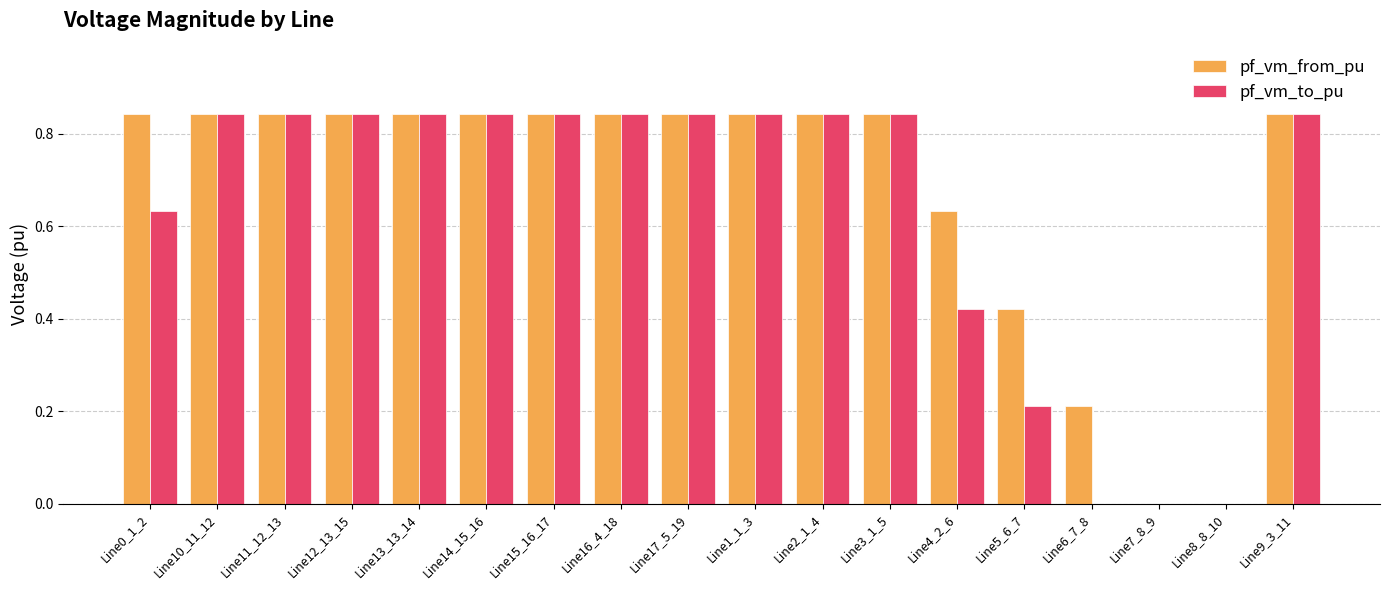

What is the sum of all pf_vm_from_pu values?

12.2